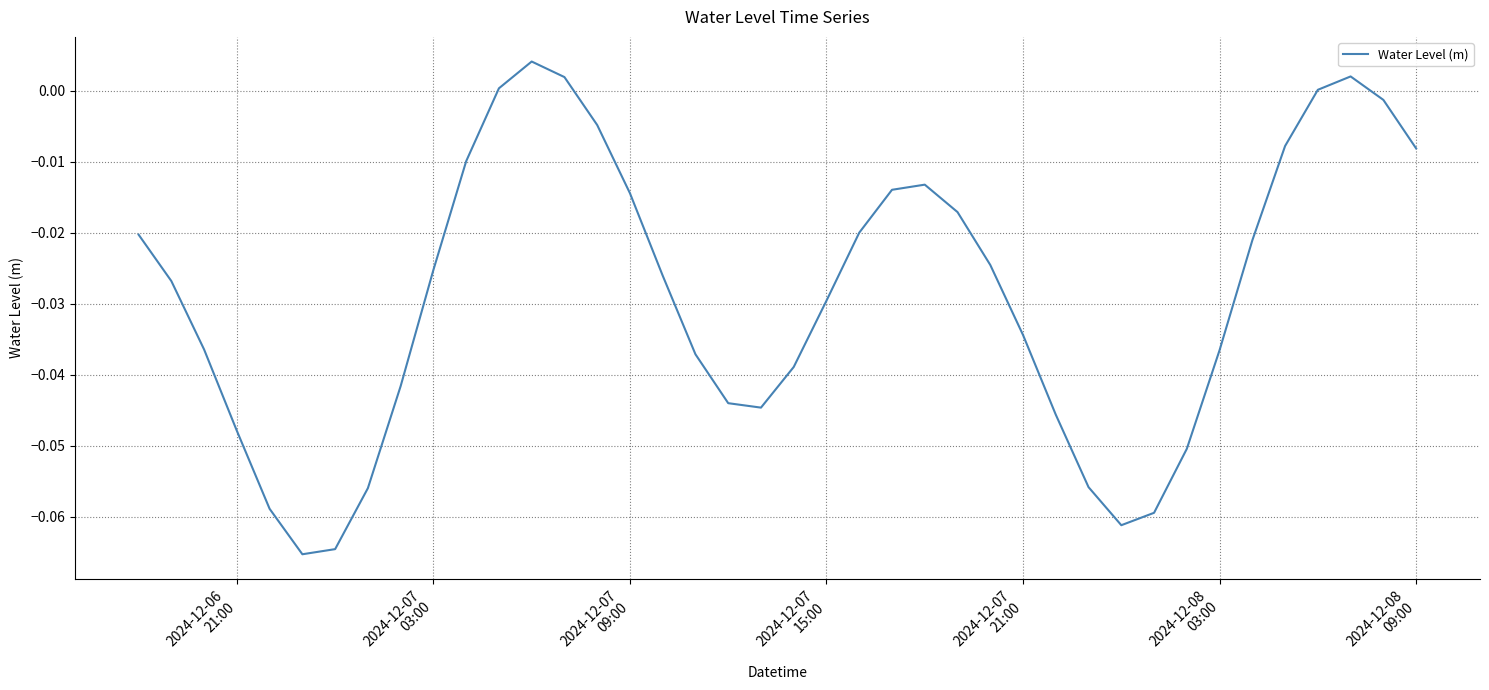

Does the chart have visible grid lines?

Yes